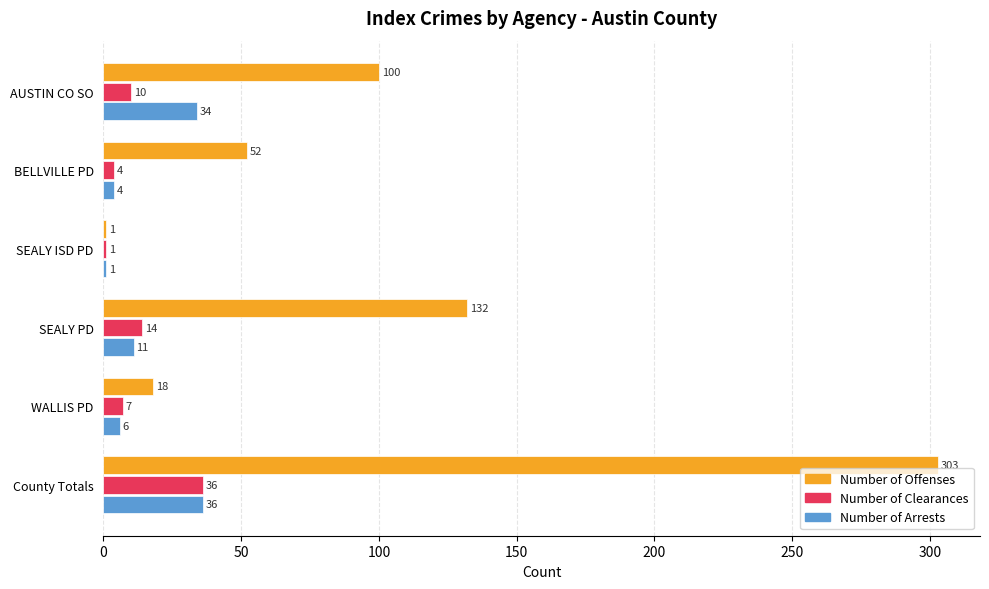

How many series are shown in this chart?

3